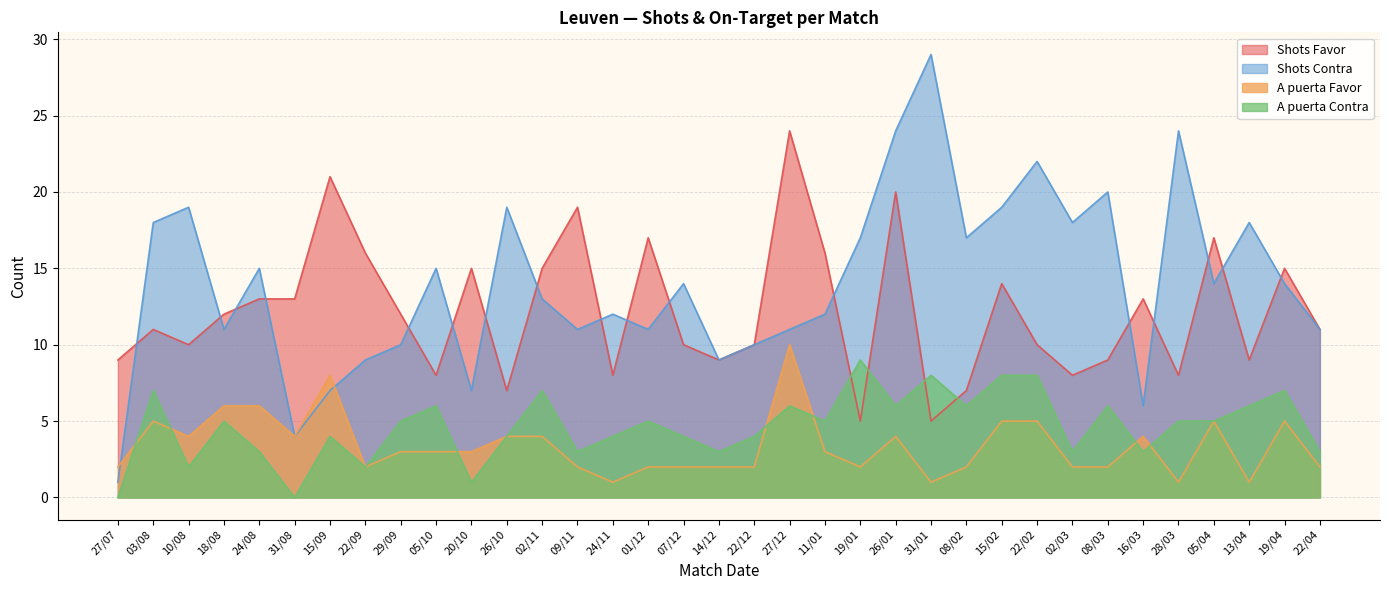

What position from the right is 05/04?

4